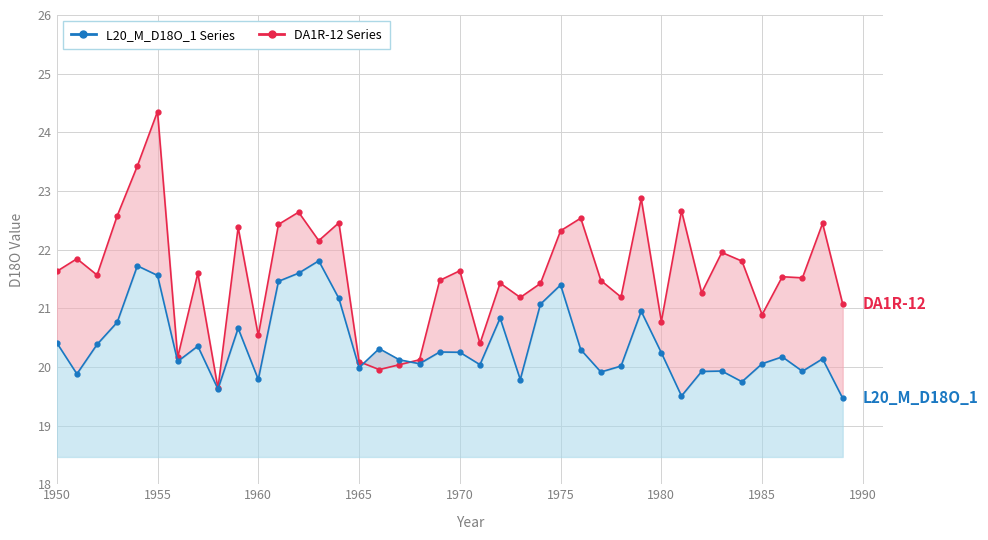

What is the average value of the DA1R-12 series?

21.6